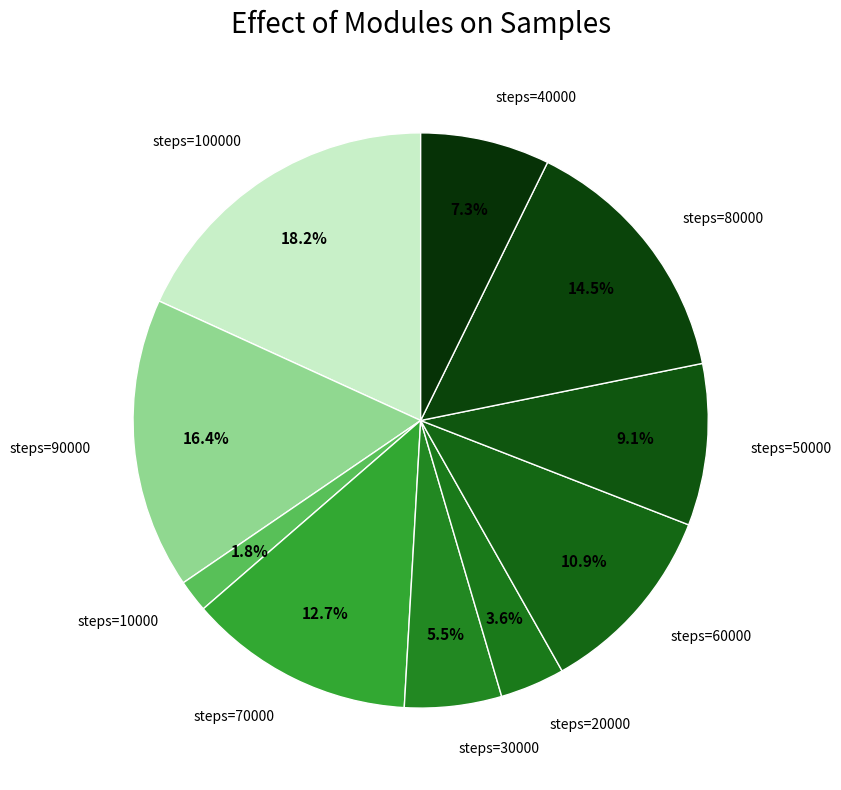

What percentage is NOT represented by steps=10000?

98.2%